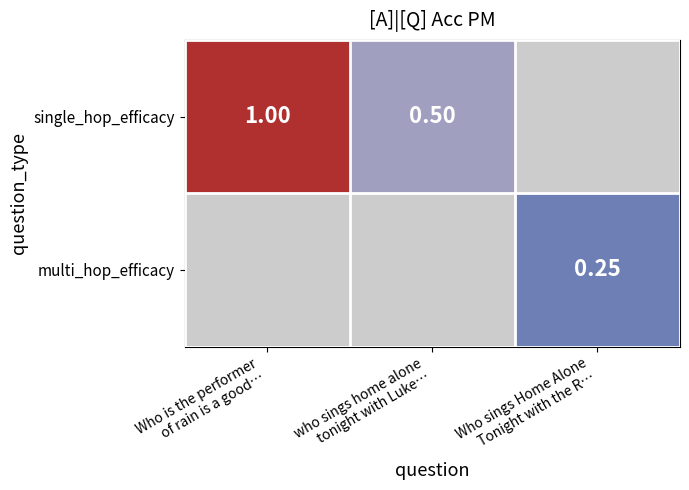

At which label is single_hop_efficacy closest to -499?

who sings home alone tonight with Luke…